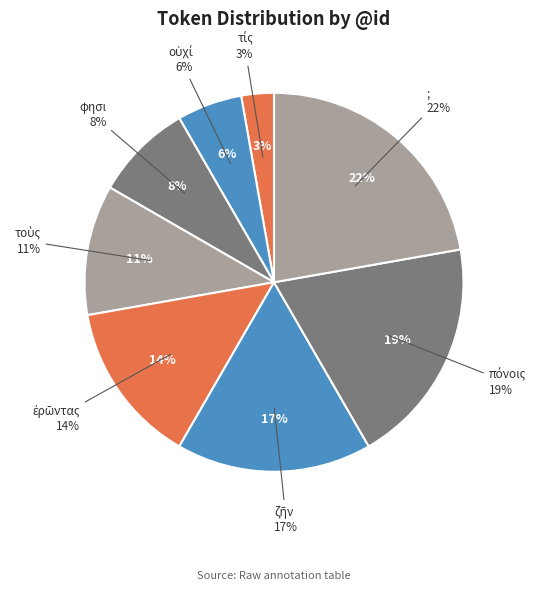

Between οὐχί and ἐρῶντας, which is larger?

ἐρῶντας